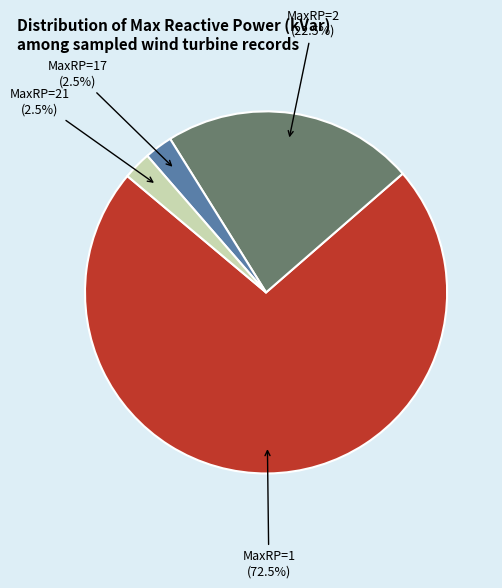

Count the number of slices in the pie.

4